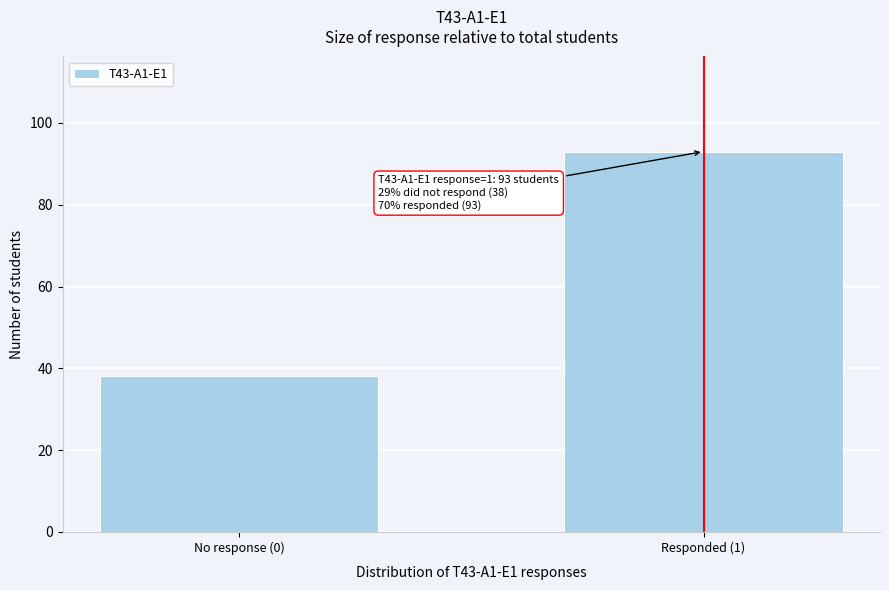

Reading left to right, extract all data points from this chart.

38	93